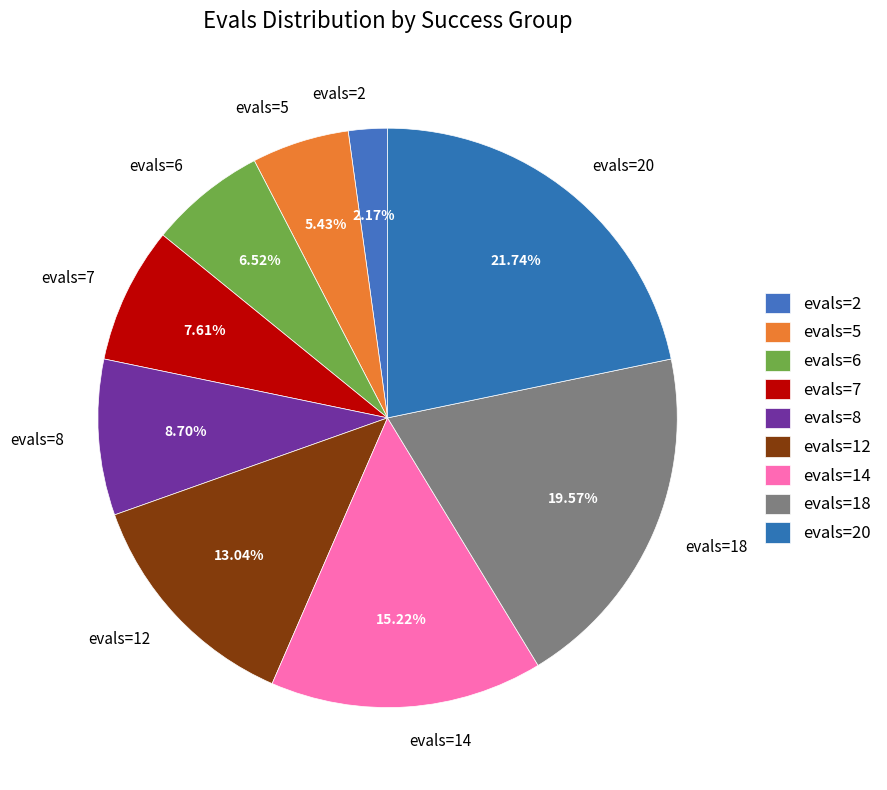

To the nearest percent, what is the difference between the largest and smallest slice percentages?

20%